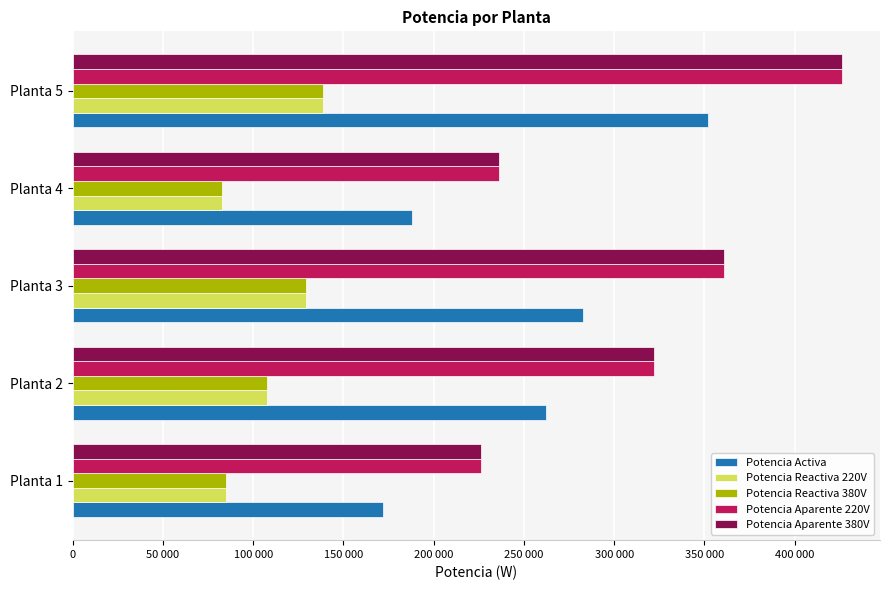

Which category has the highest value across all series?

Planta 5